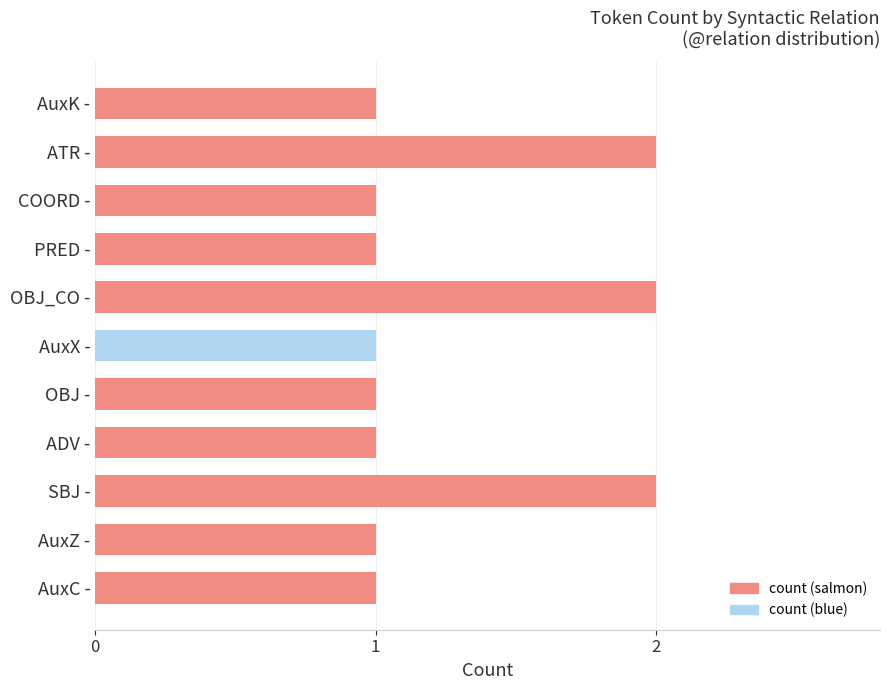

Count the values in the range 1 to 2.

11